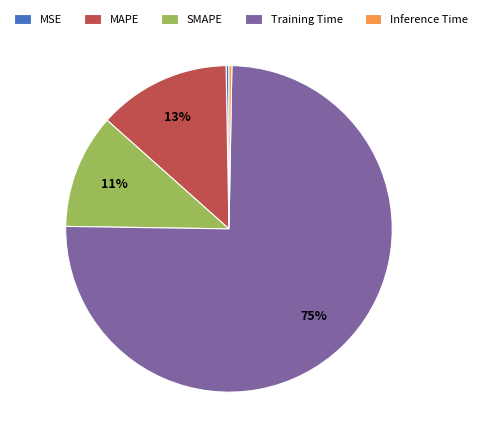

Combined, do MAPE and Inference Time account for over 50%?

No